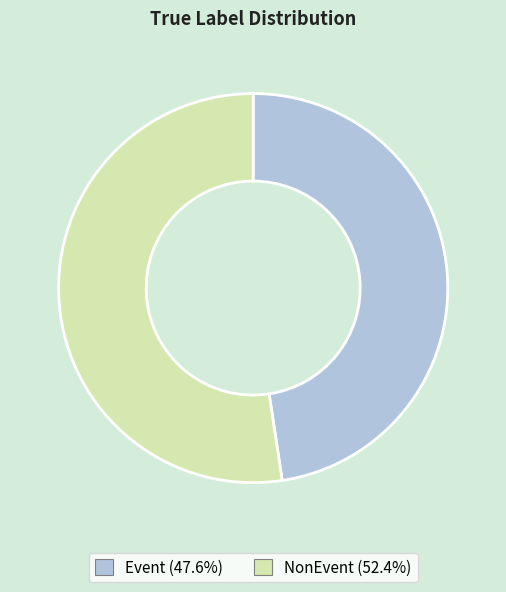

Between NonEvent and Event, which is larger?

NonEvent